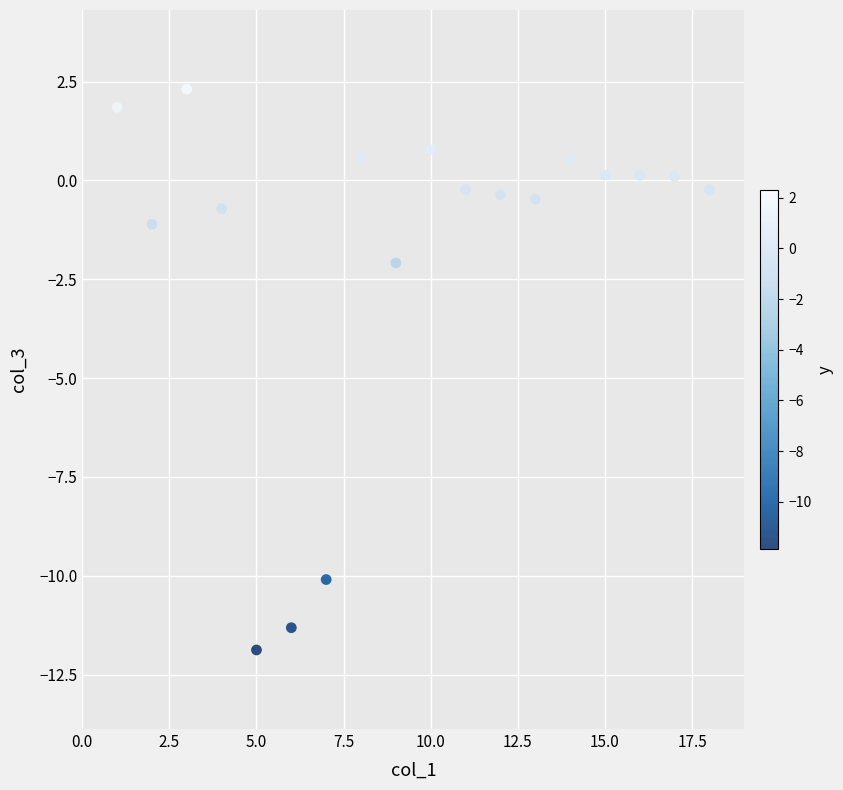

What Y value in the scatter plot is closest to -4?

-2.1